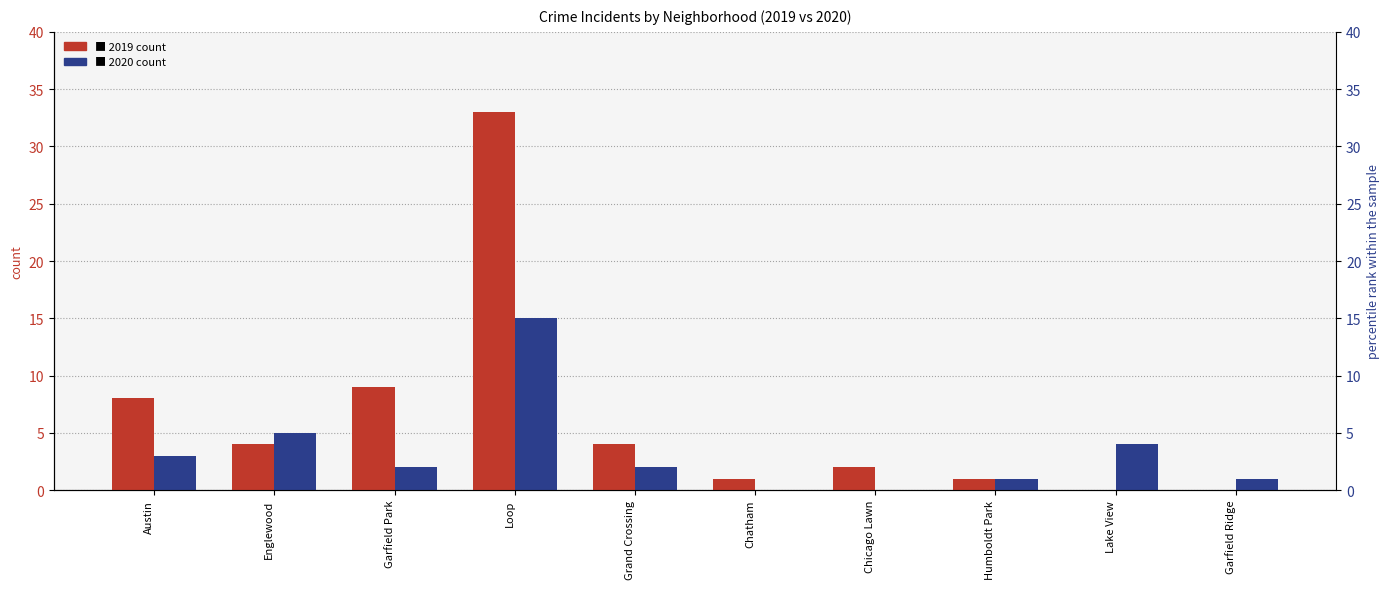

Does the chart contain any negative values?

No